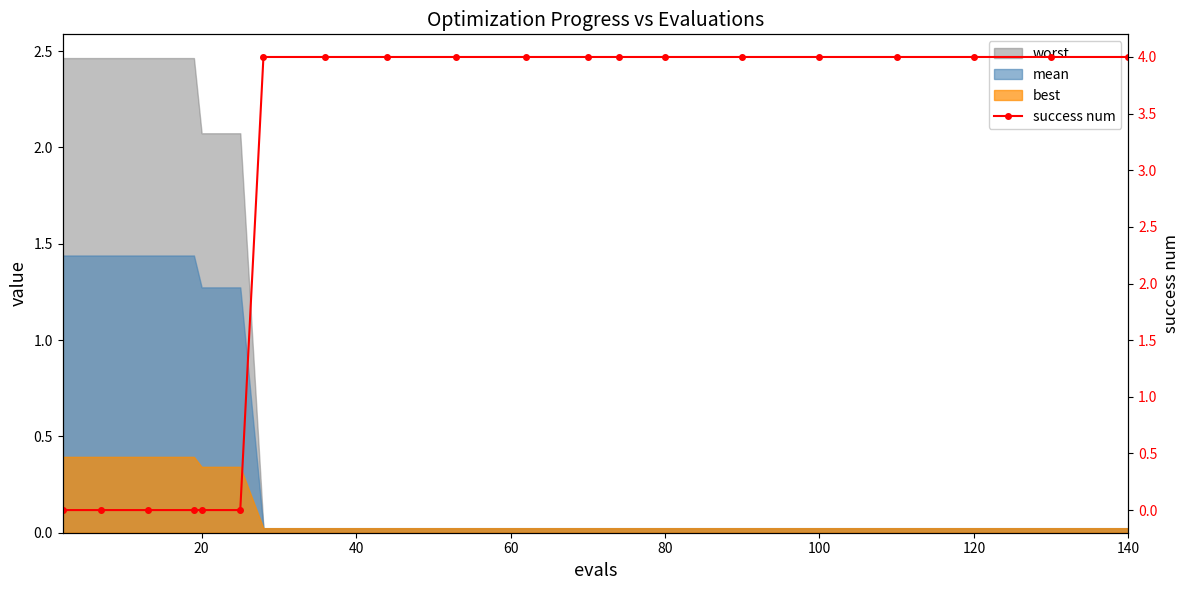

Does the chart have visible grid lines?

No